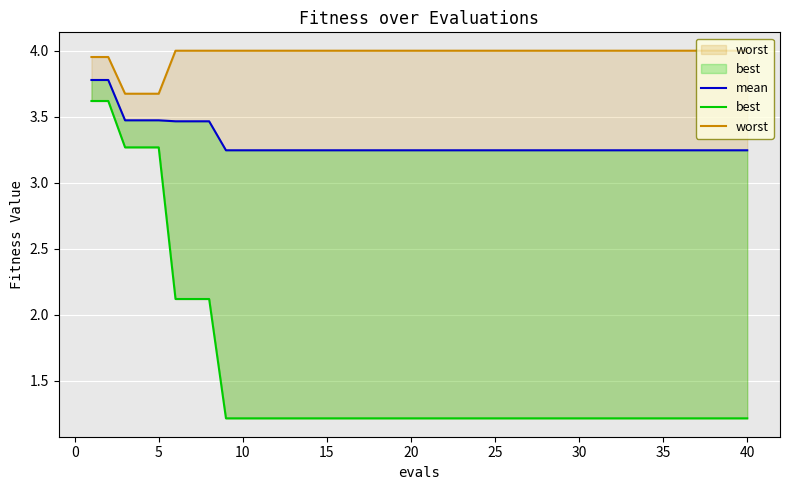

Is this an area chart (filled region under the line)?

No